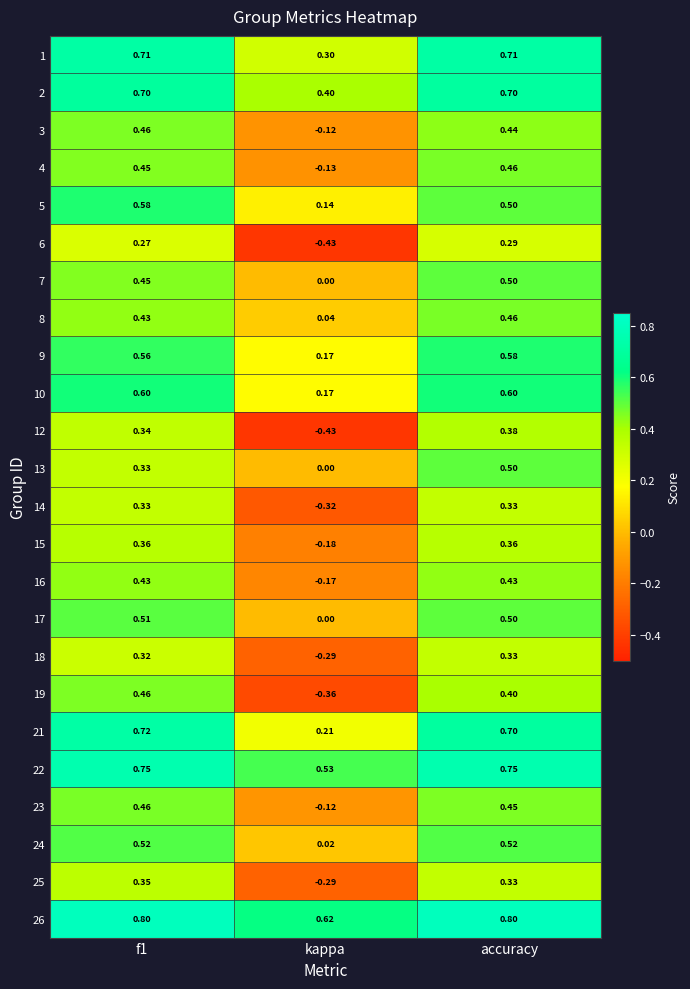

Is the value of 2 at kappa greater than the value of 8 at accuracy?

No